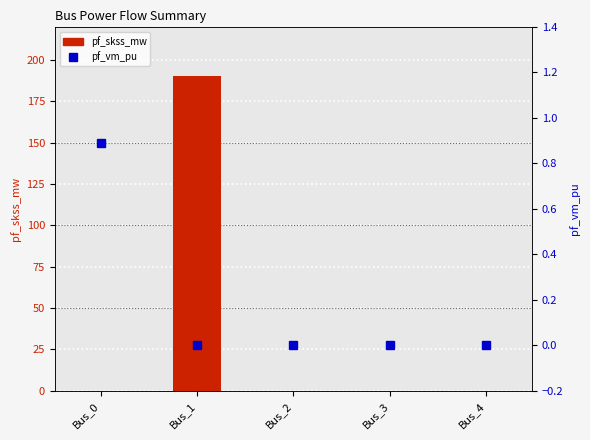

The pf_skss_mw series shows 95.5 at Bus_4. True or false?

False